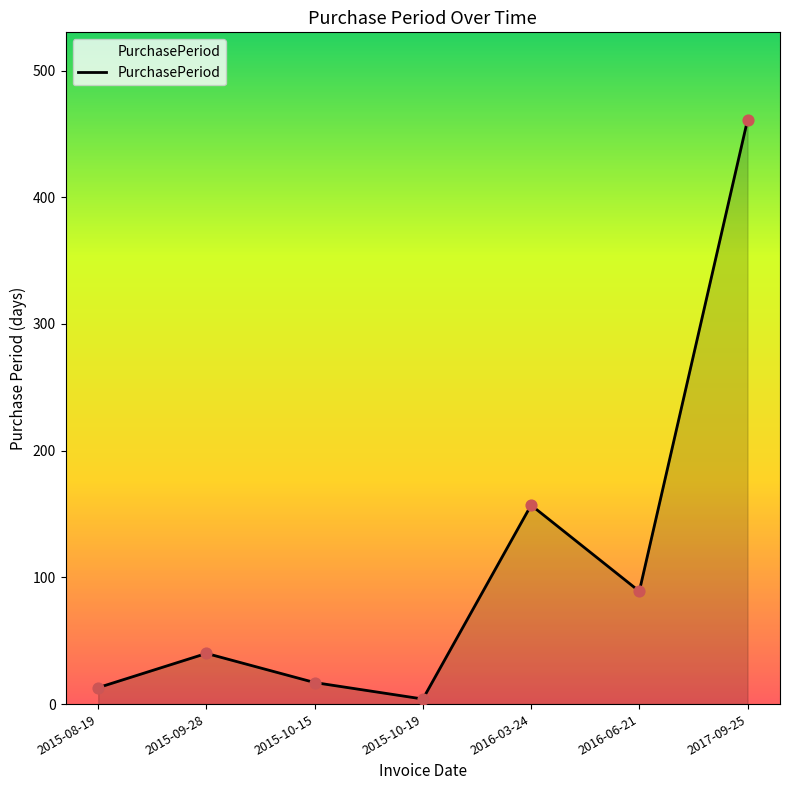

What is the change in value from 2015-10-15 to 2016-03-24?

+140